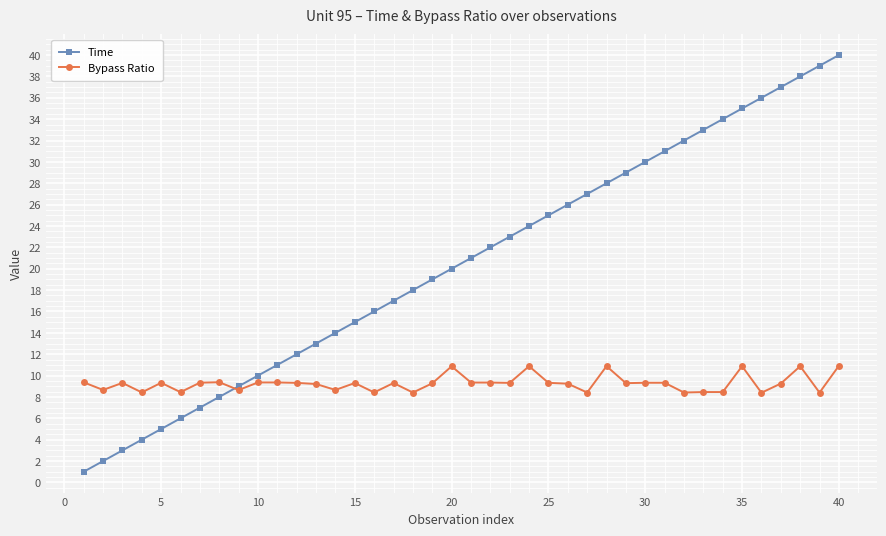

True or false: Time has more than 1 interior local peaks.

False